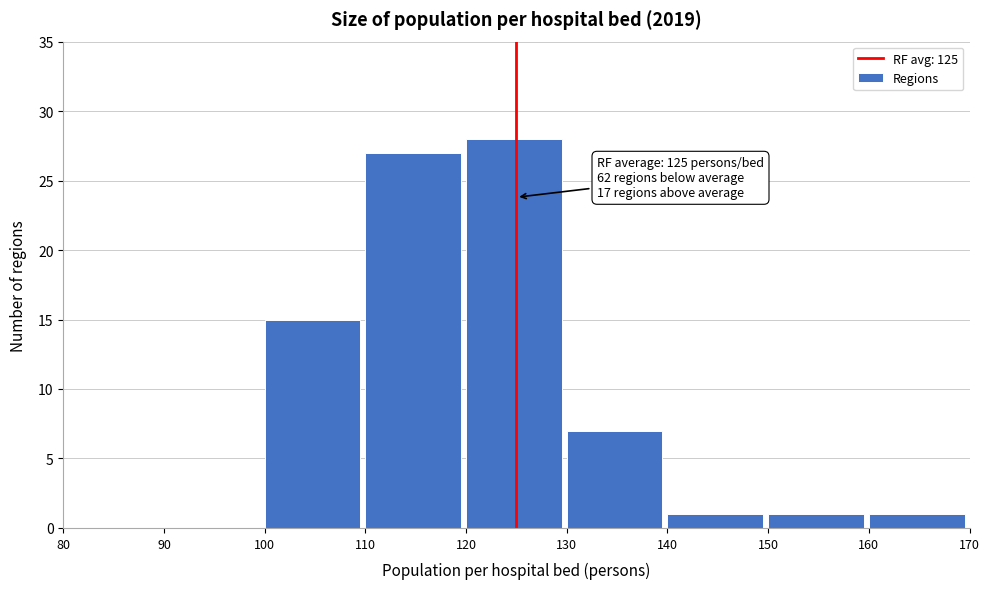

Over which range of the x-axis is the bar tallest?

120 to 130